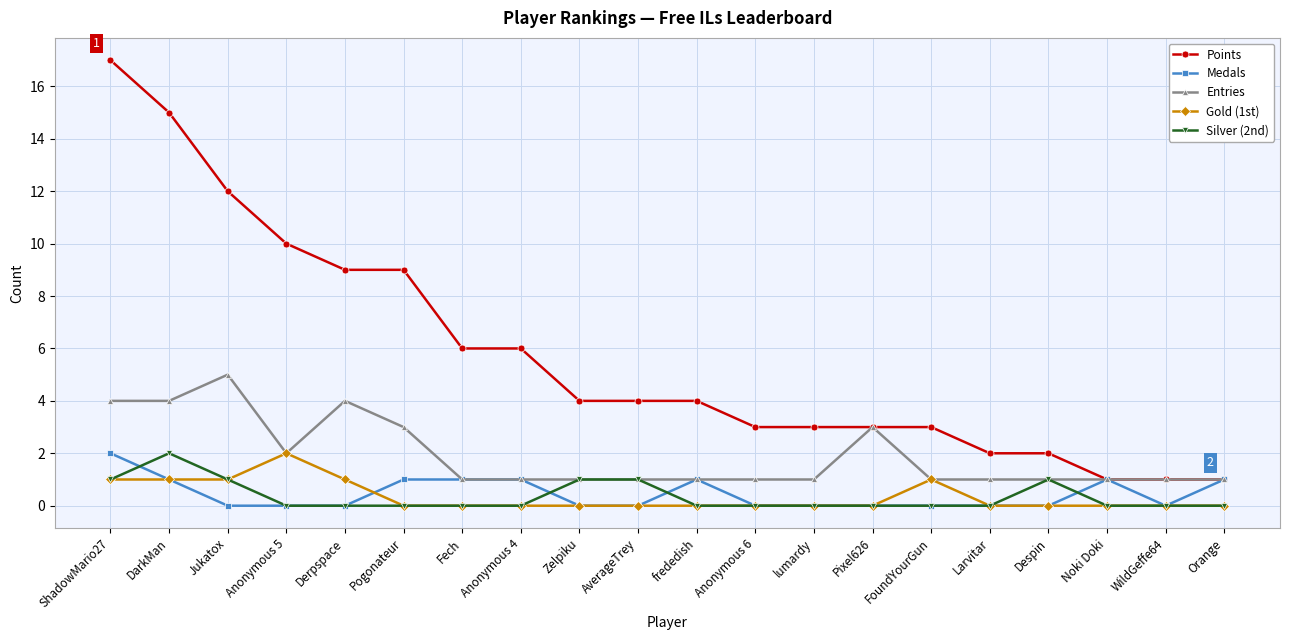

Is it true that Silver (2nd) equals -1 at Pixel626?

False